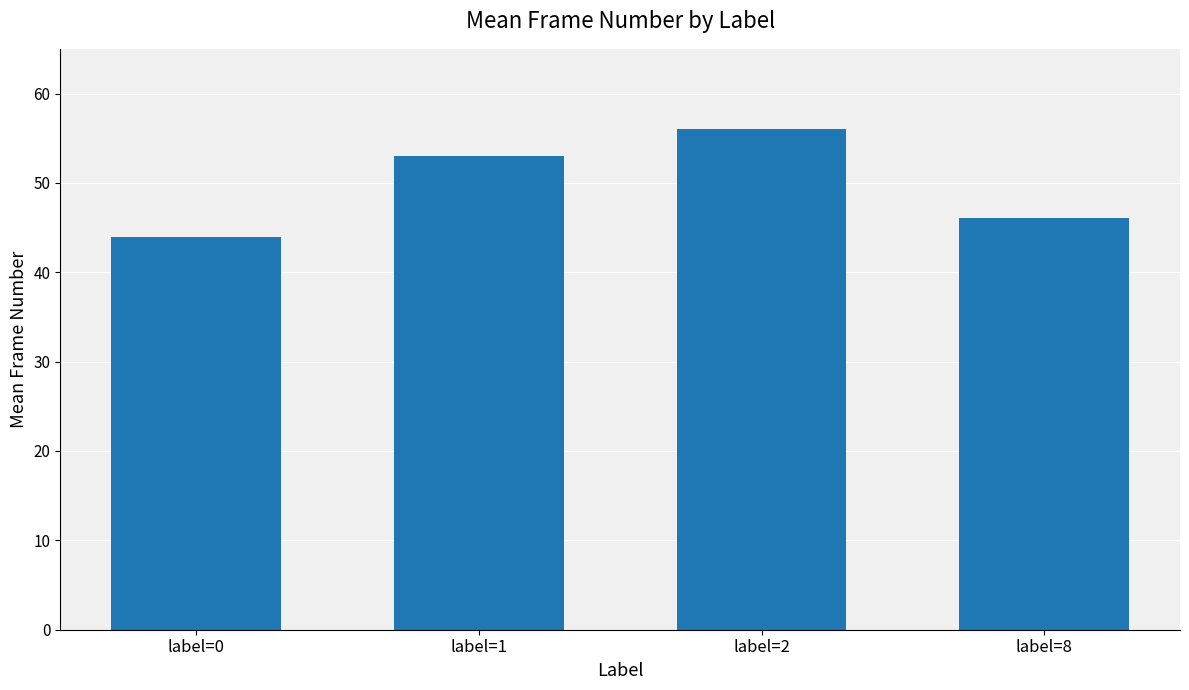

What is the maximum value shown in the chart?

56.0